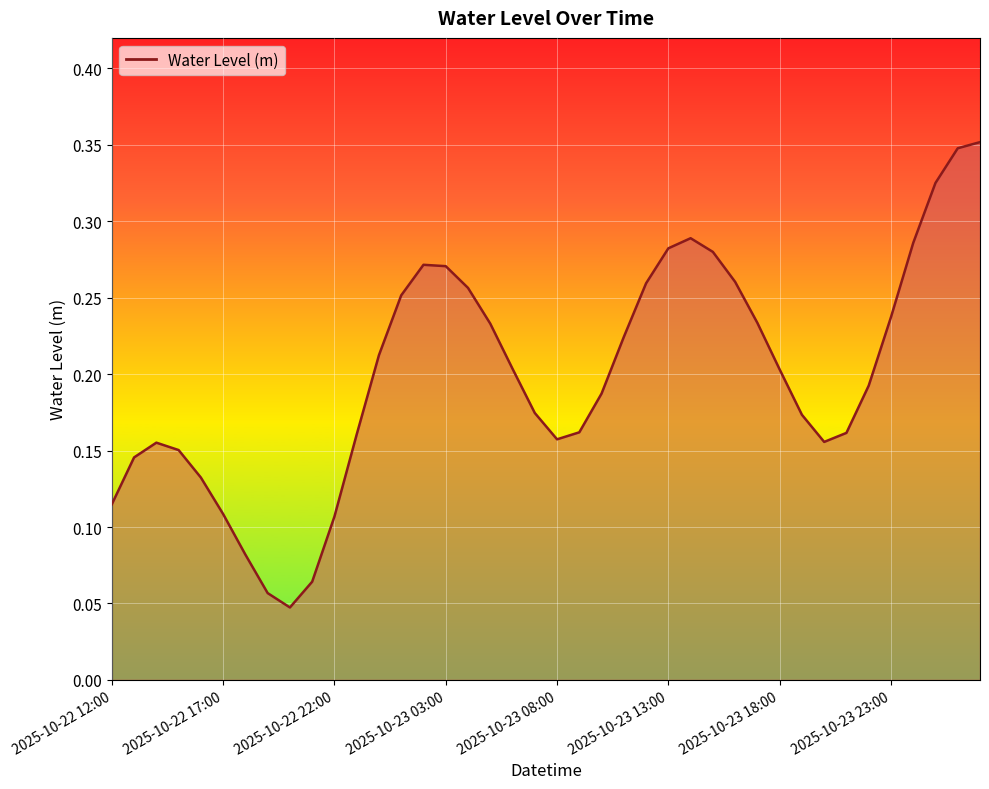

What is the sum of all values?

8.0